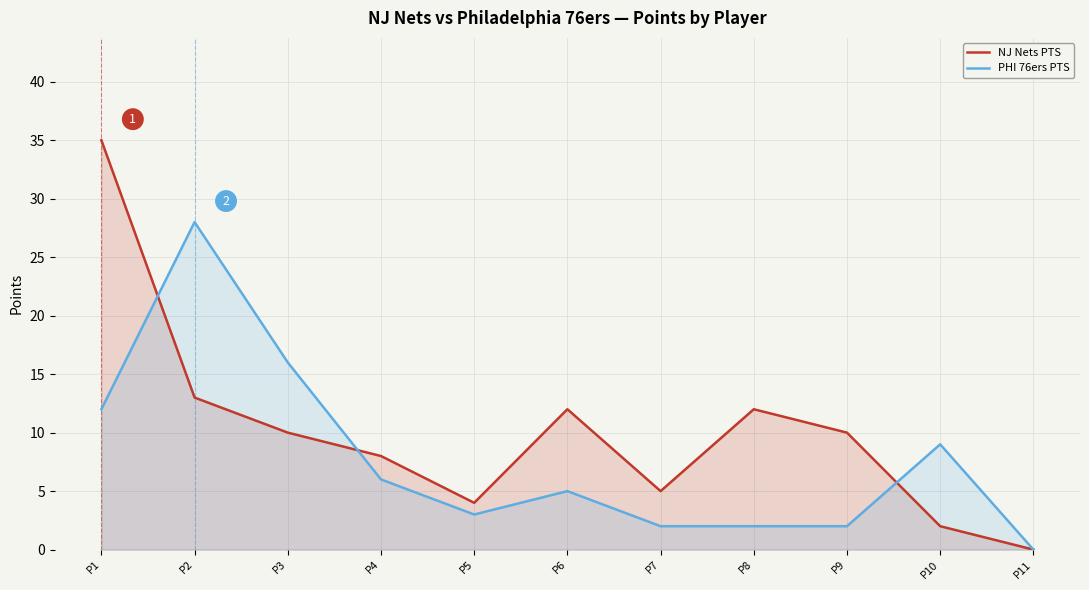

At which label is NJ Nets PTS closest to 17?

P2